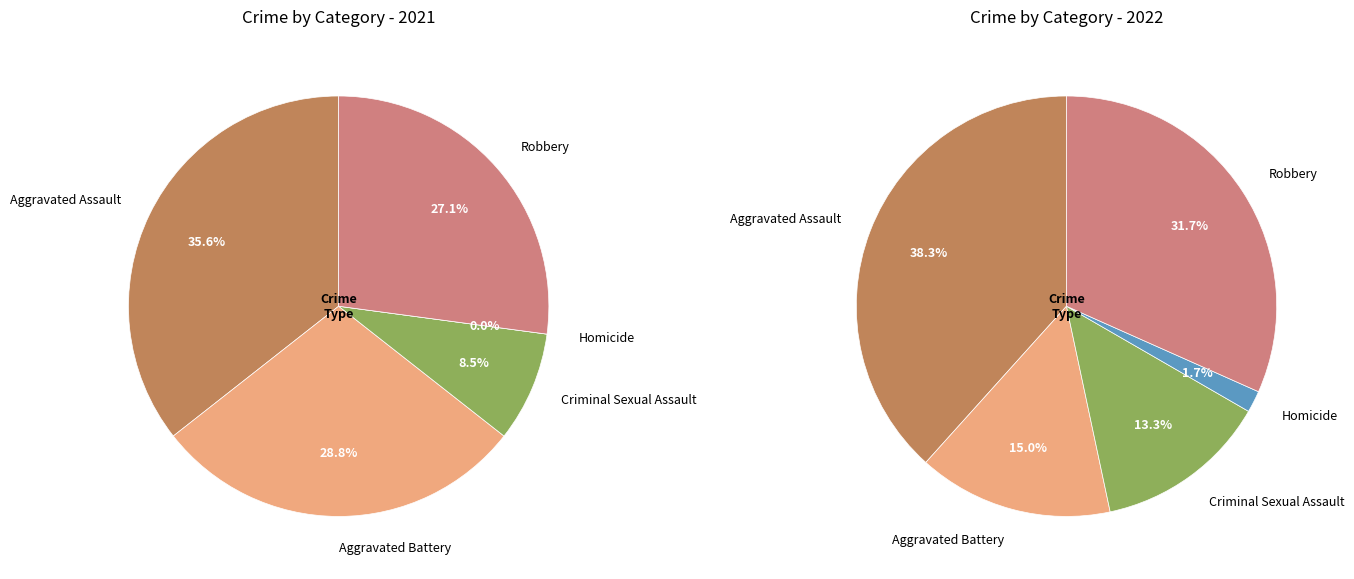

To the nearest percent, what is the average slice percentage?

20%